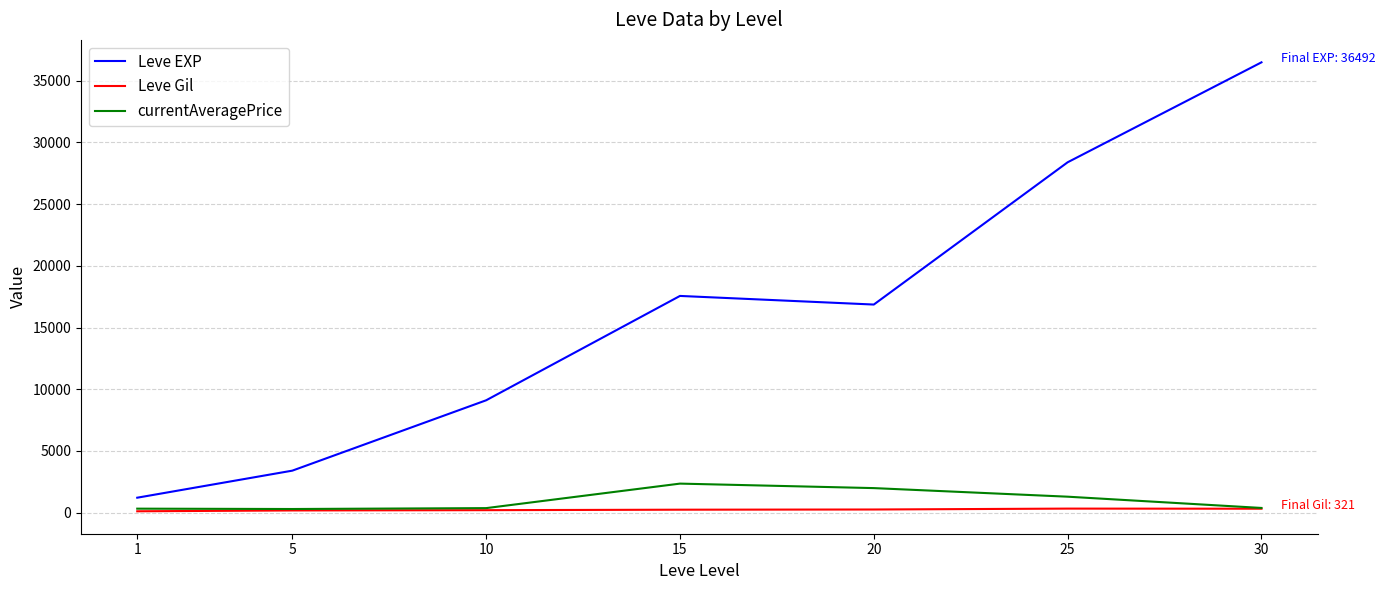

Which series has the widest spread of values?

Leve EXP